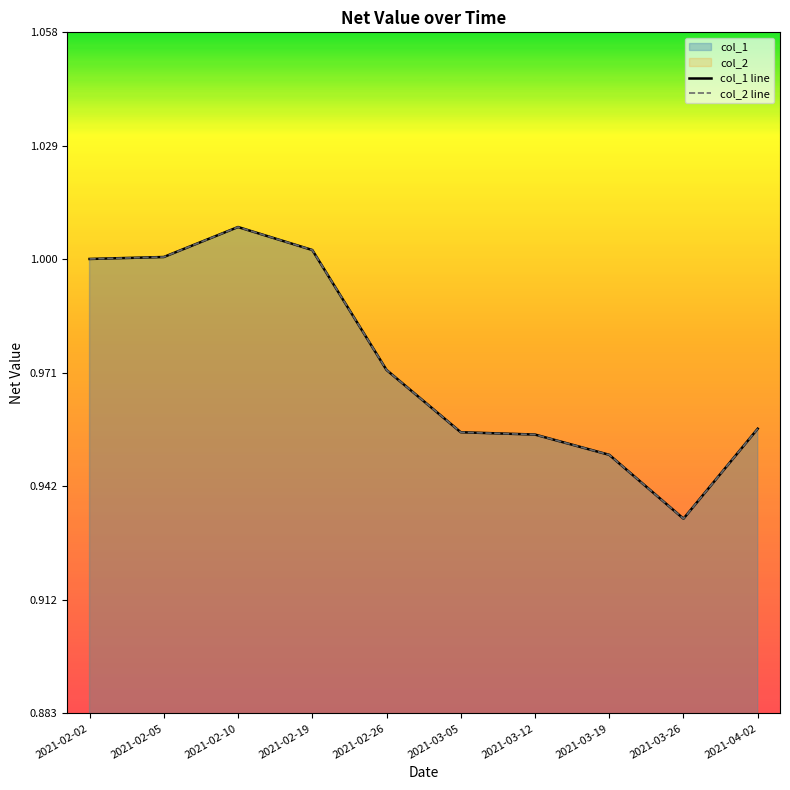

Between 2021-03-12 and 2021-03-19, which series saw the biggest shift?

col_1 line